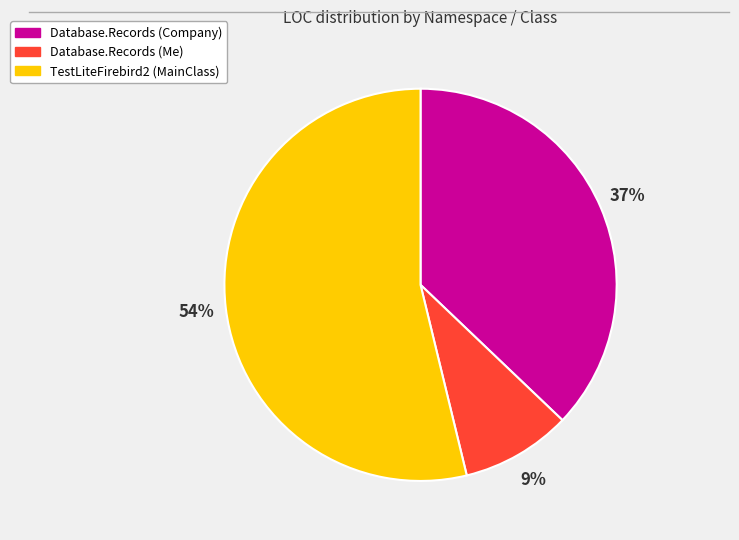

The TestLiteFirebird2 (MainClass) slice represents 65% of the pie. True or false?

False